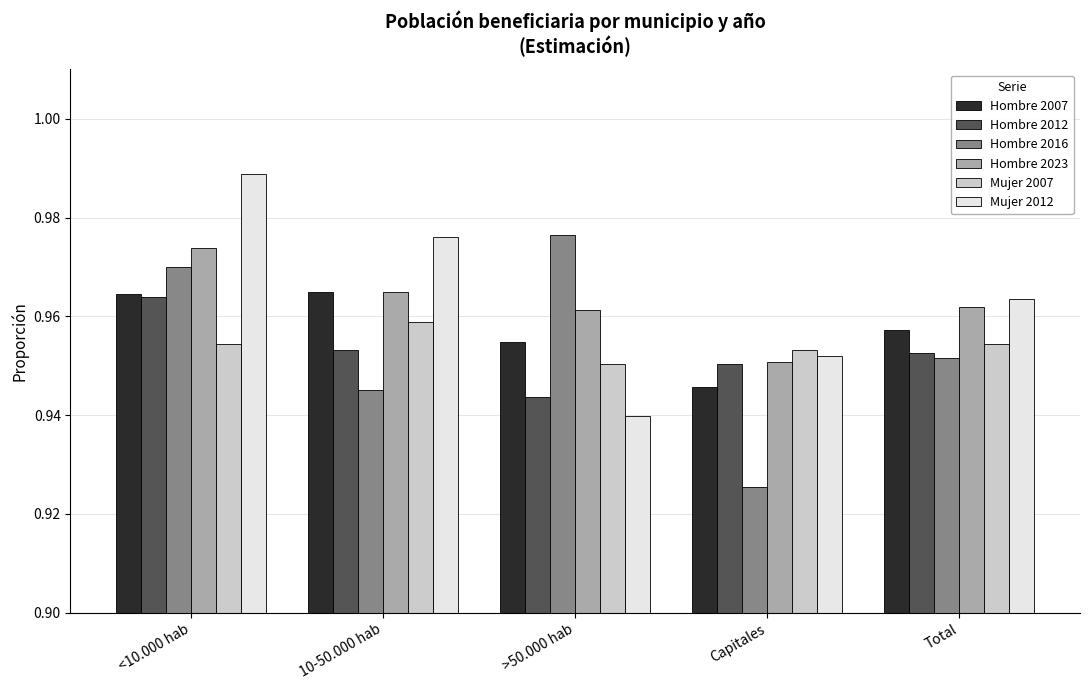

True or false: Hombre 2016 has a value of 0.3 at 10-50.000 hab.

False